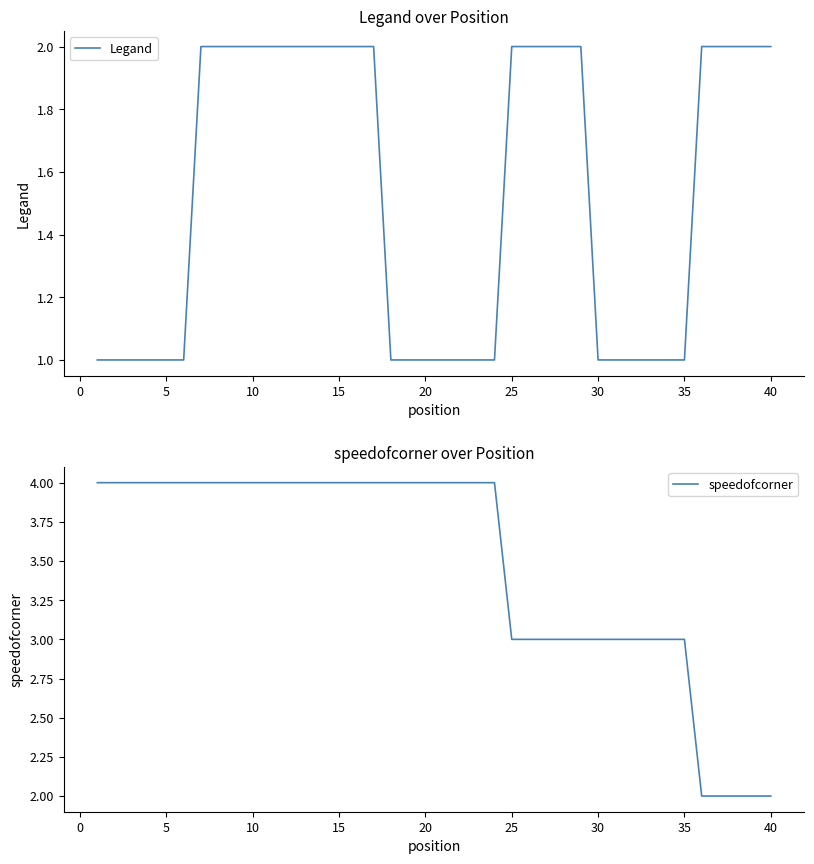

List the series in order of their overall mean, lowest first.

Legand, speedofcorner